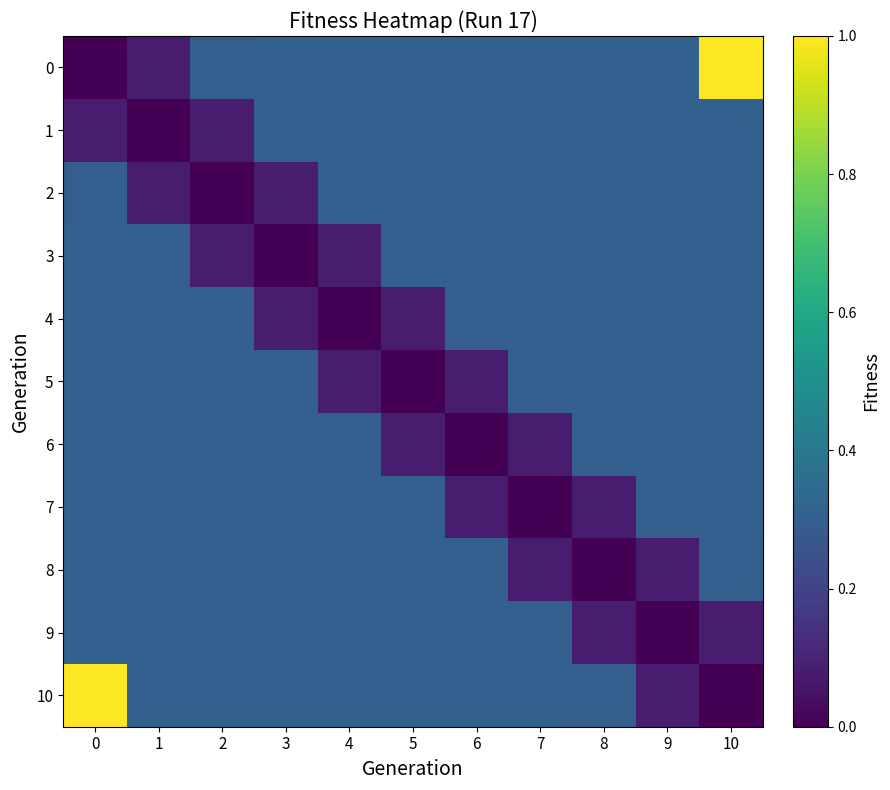

What is the difference between the highest and lowest values at 2?

0.3